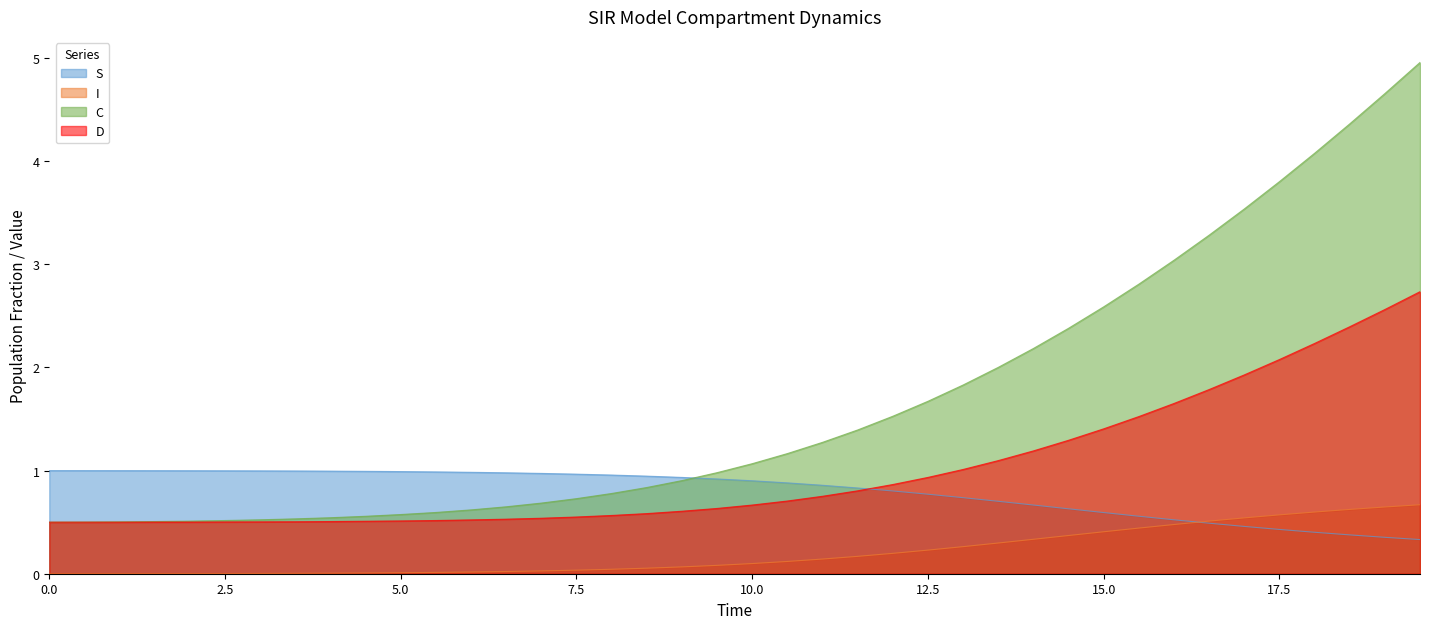

How many values in the C series exceed 1?

20